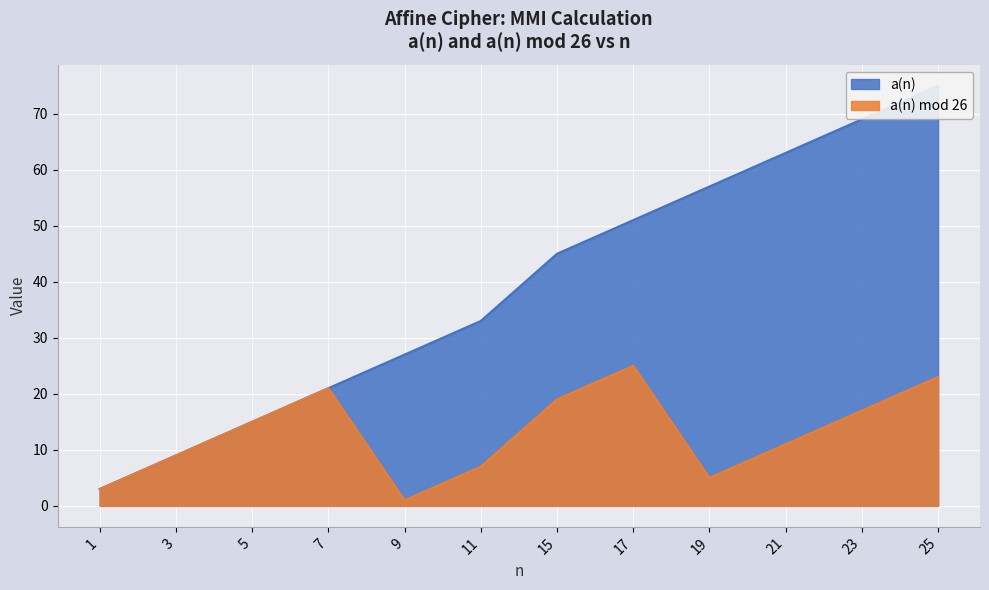

The value of a(n) mod 26 at 7 is 28. True or false?

False